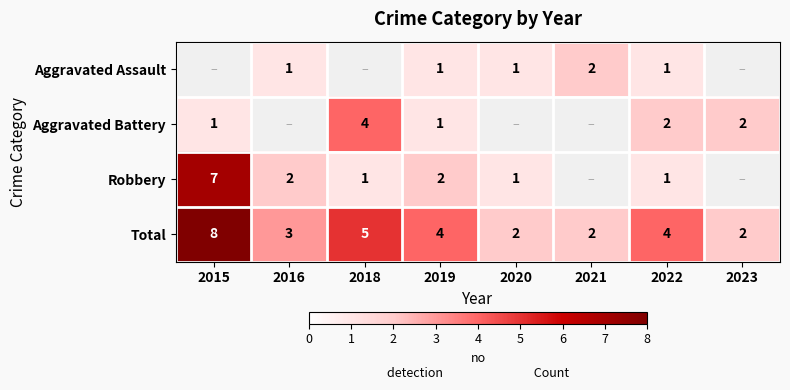

Is it true that Aggravated Battery equals 2 at 2018?

False